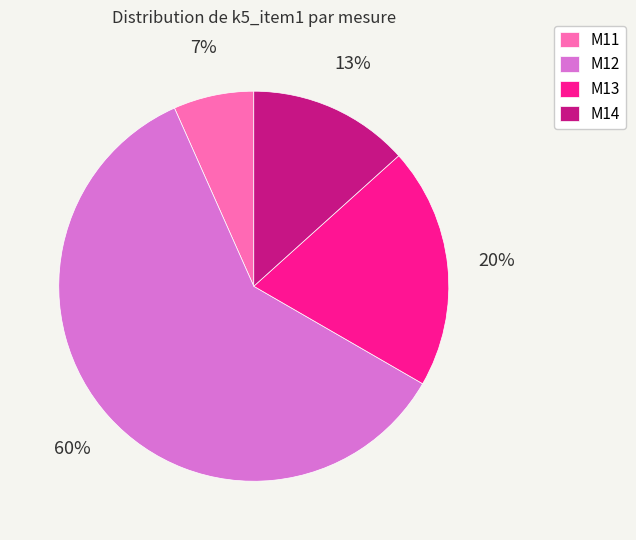

Combined, do M14 and M12 account for over 50%?

Yes